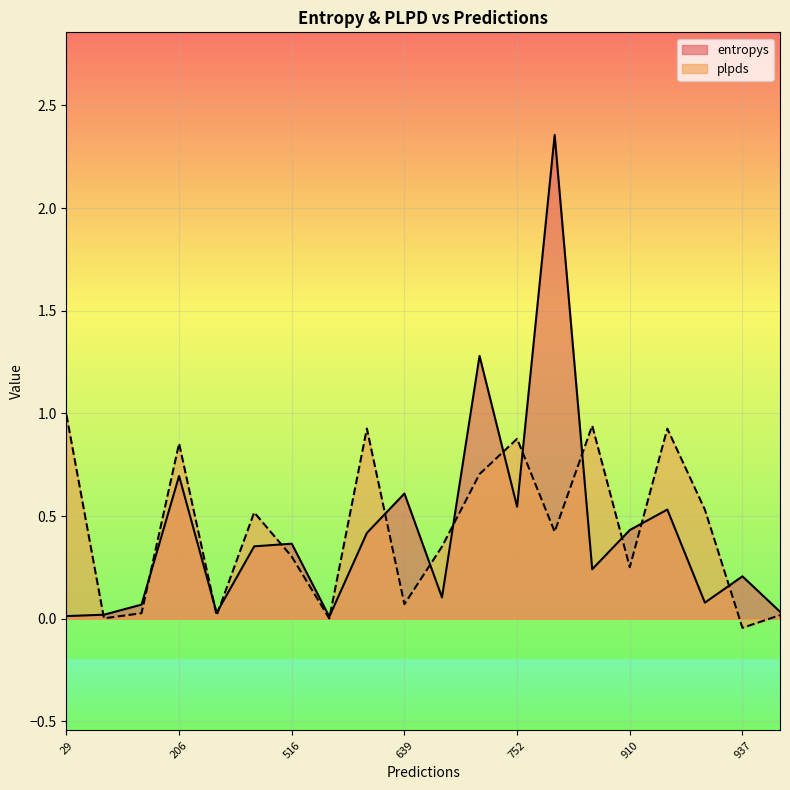

How many categories are shown in the chart?

20